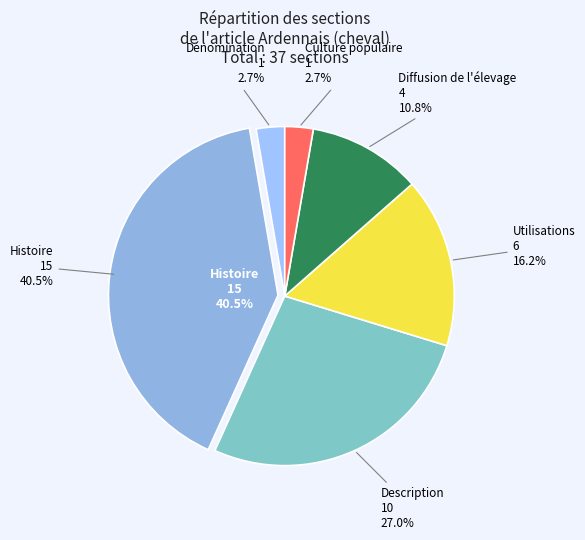

Is the sum of Dénomination and Culture populaire greater than half?

No